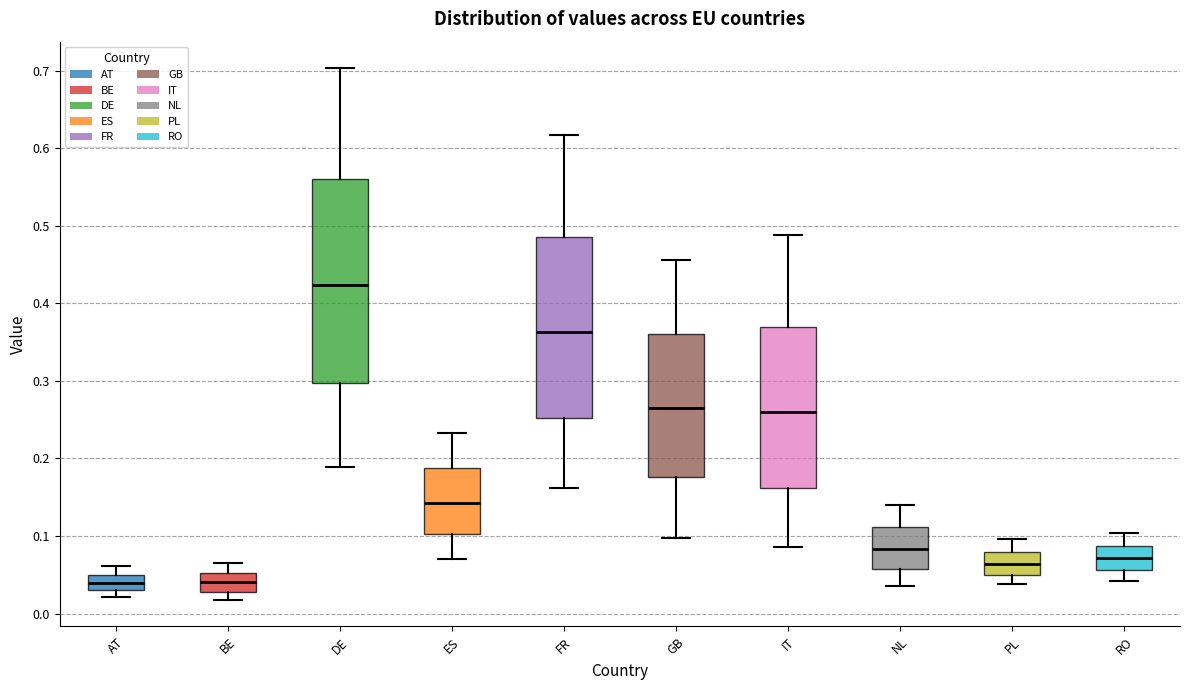

Reading left to right, read every box against the y-axis: the position of its median line, the range the box covers, and the ends of its whiskers. The values are not printed on the chart, so give them approximately, as read against the axis.

AT: median 0.04, box 0.03 to 0.05, whiskers 0.02 to 0.06
BE: median 0.04, box 0.03 to 0.05, whiskers 0.02 to 0.07
DE: median 0.42, box 0.30 to 0.56, whiskers 0.19 to 0.70
ES: median 0.14, box 0.10 to 0.19, whiskers 0.07 to 0.23
FR: median 0.36, box 0.25 to 0.49, whiskers 0.16 to 0.62
GB: median 0.27, box 0.18 to 0.36, whiskers 0.10 to 0.46
IT: median 0.26, box 0.16 to 0.37, whiskers 0.09 to 0.49
NL: median 0.08, box 0.06 to 0.11, whiskers 0.03 to 0.14
PL: median 0.06, box 0.05 to 0.08, whiskers 0.04 to 0.10
RO: median 0.07, box 0.06 to 0.09, whiskers 0.04 to 0.10